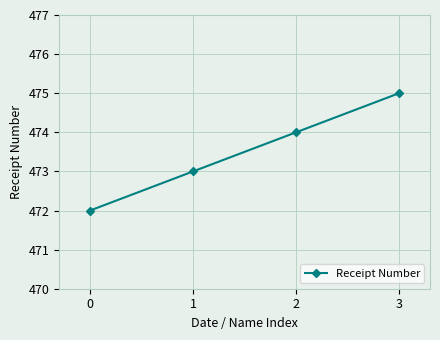

Which has a higher value, 2 or 0?

2